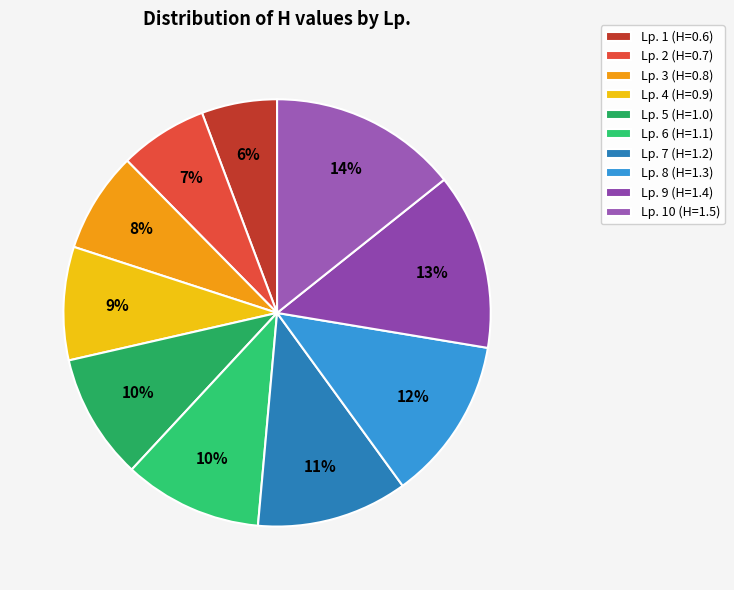

How many slices are in this pie chart?

10